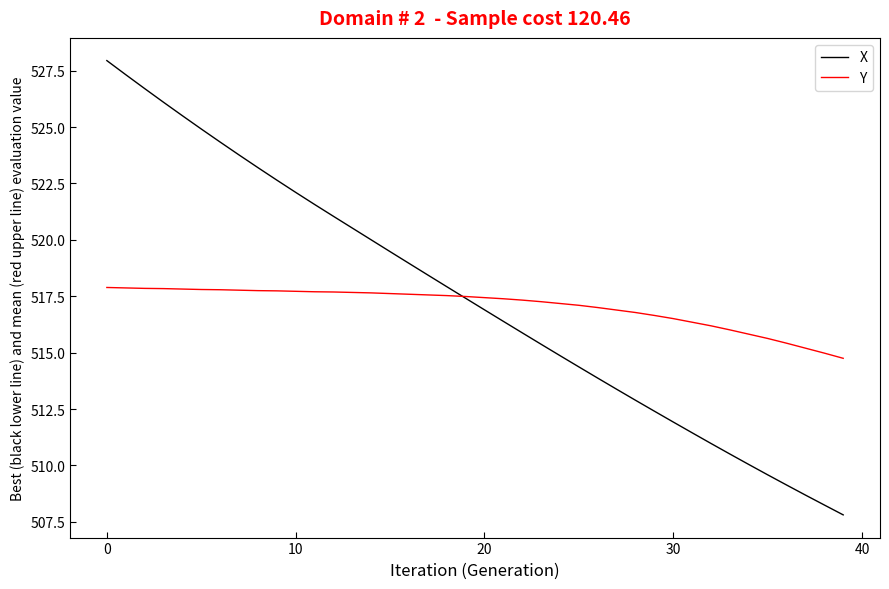

What is the maximum value shown in the chart?

527.9